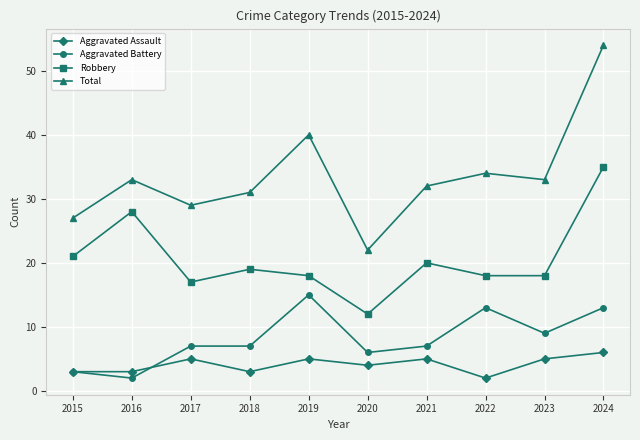

Between 2015 and 2021, which series saw the biggest shift?

Total